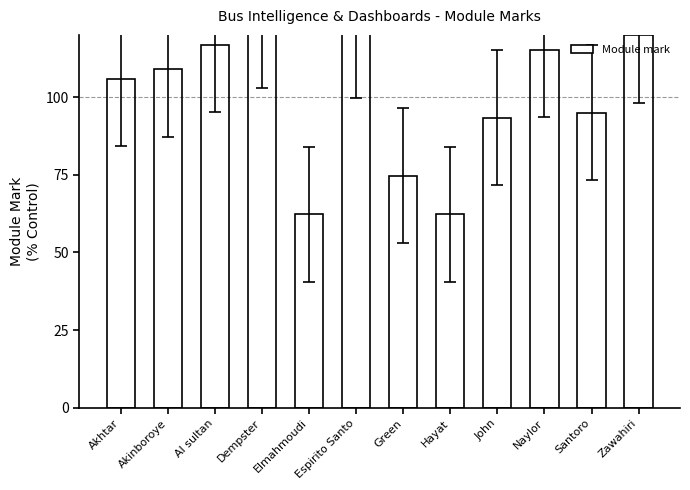

How many series are shown in this chart?

1